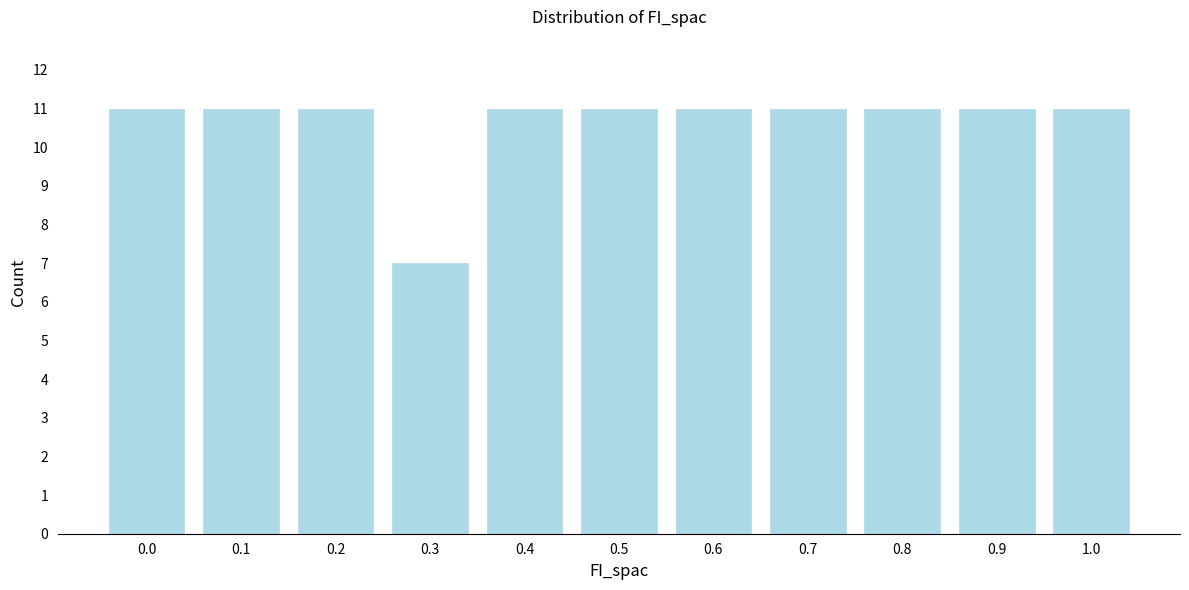

Reading right to left, transcribe all the data shown in this chart.

11	11	11	11	11	11	11	7	11	11	11